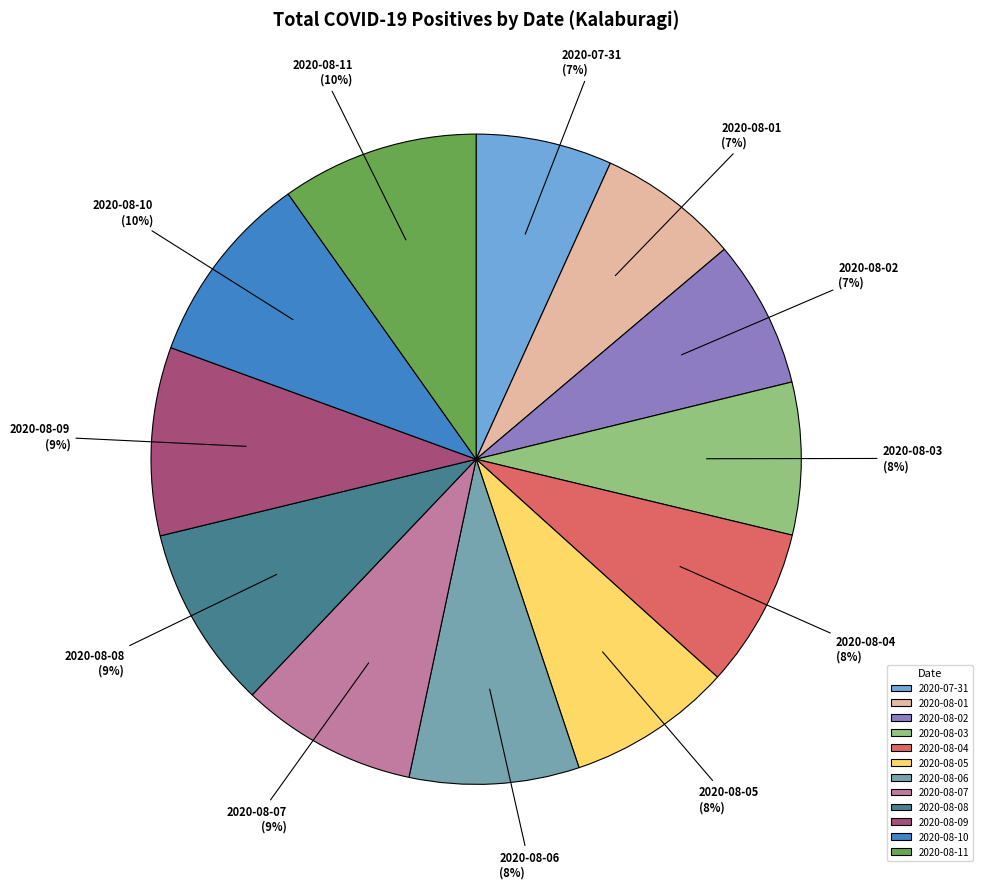

How many slices are in this pie chart?

12